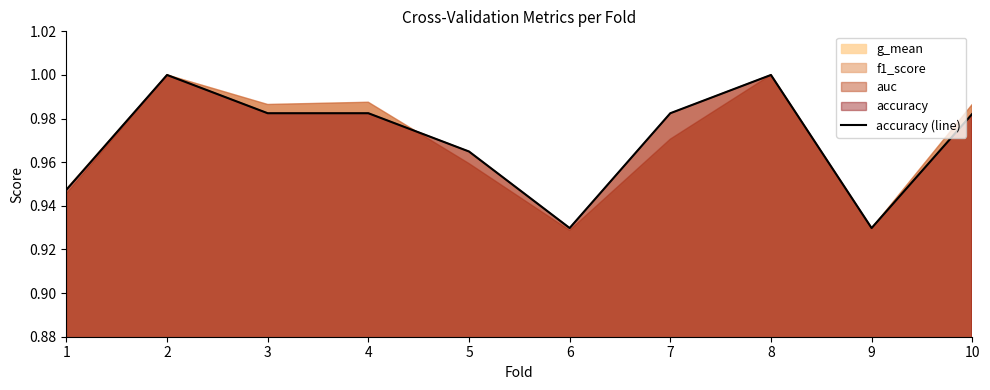

What is the sum of all values?

9.7